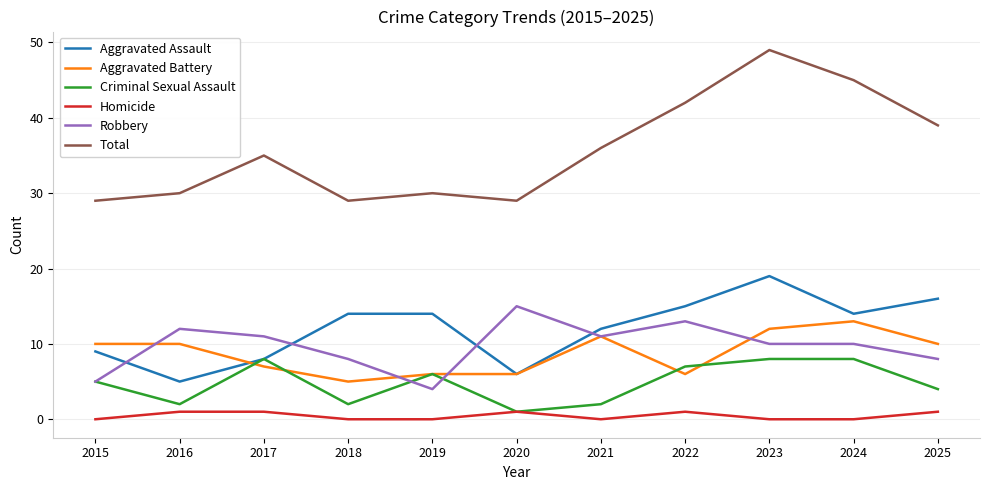

Is it true that Aggravated Assault equals 5 at 2016?

True